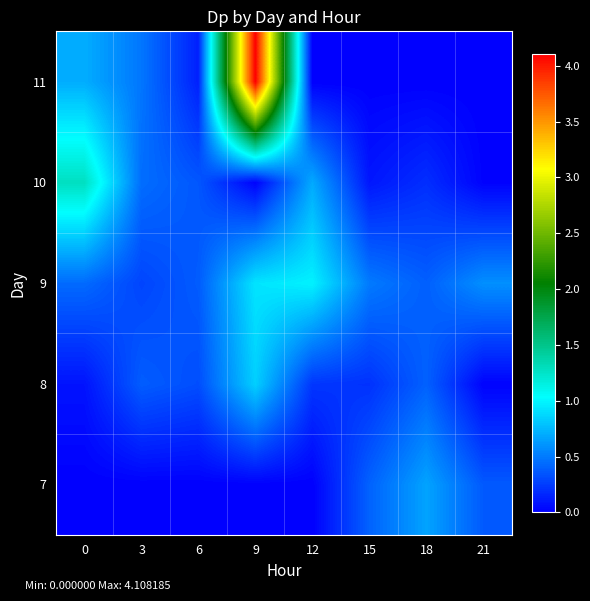

Between 18 and 12, which is larger?

18